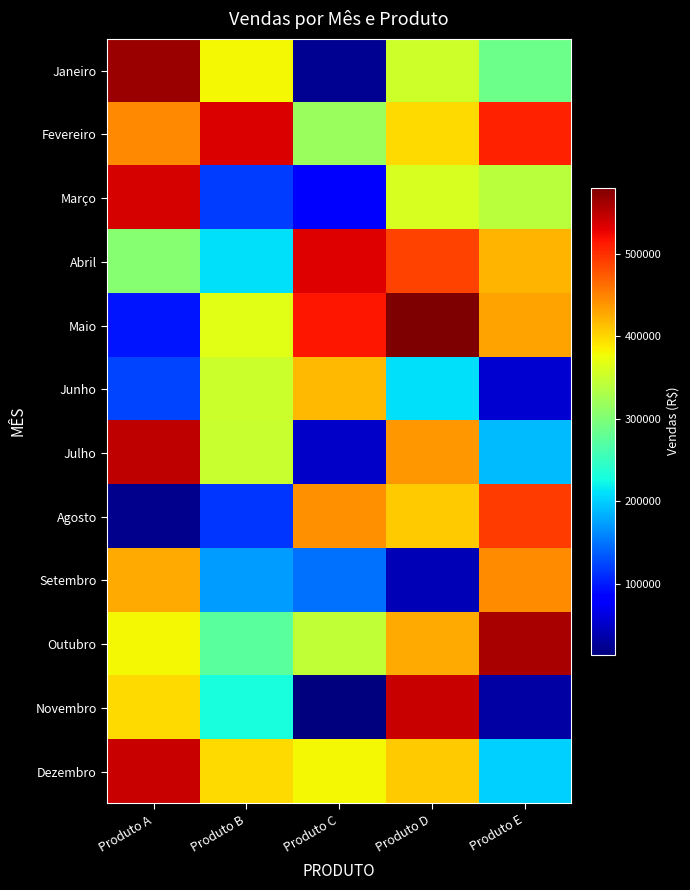

What is the total value across all series at Produto E?

3959055